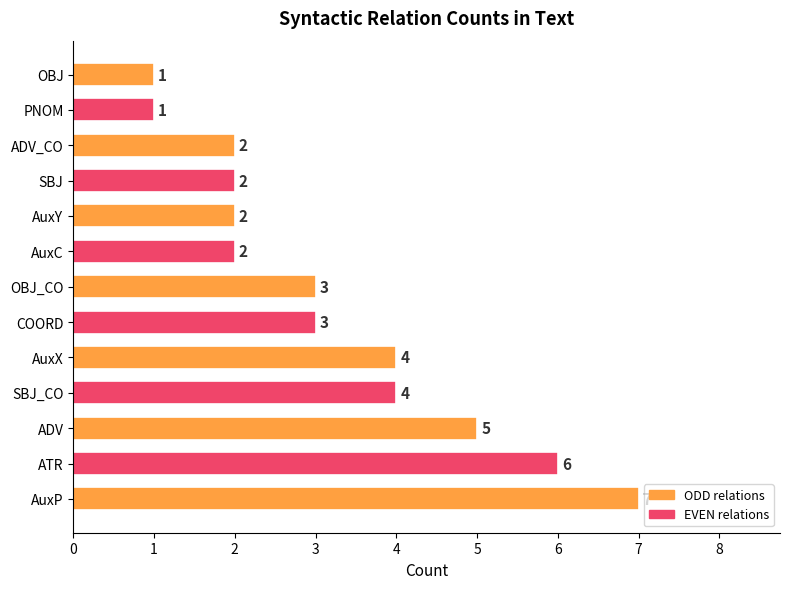

How many distinct data groups are displayed?

1